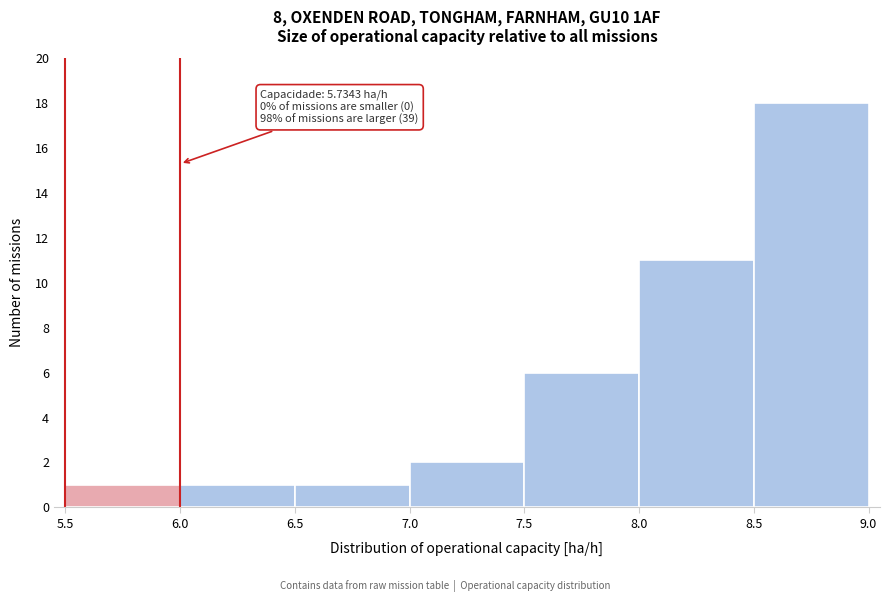

Which range on the x-axis has the tallest bar?

8.5 to 9.0